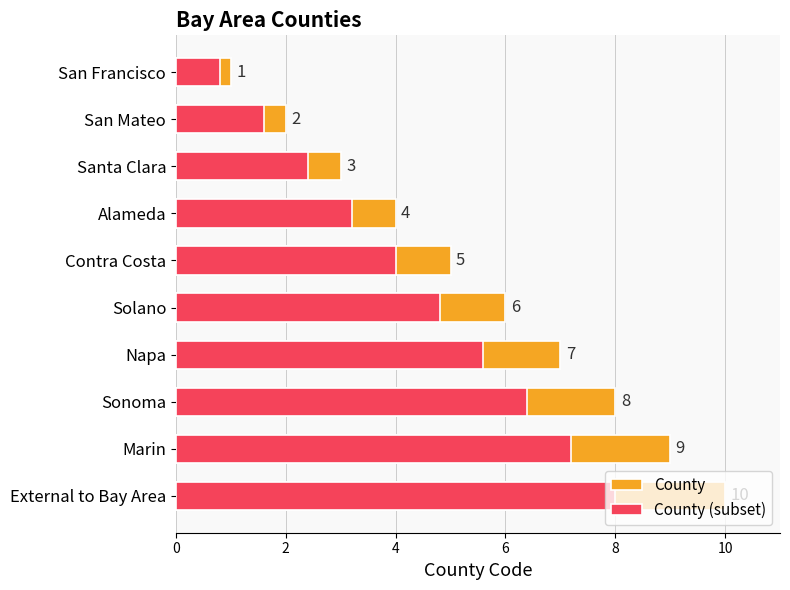

What is the difference between the maximum and minimum values in the County (subset) series?

7.2